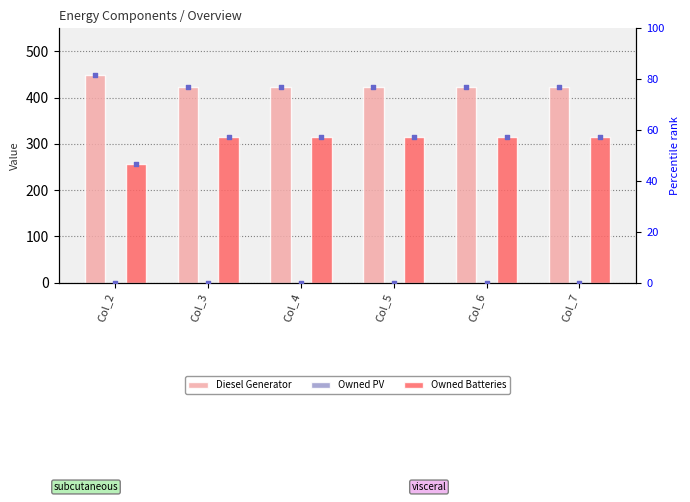

Which series contains the highest Y value?

Diesel Generator